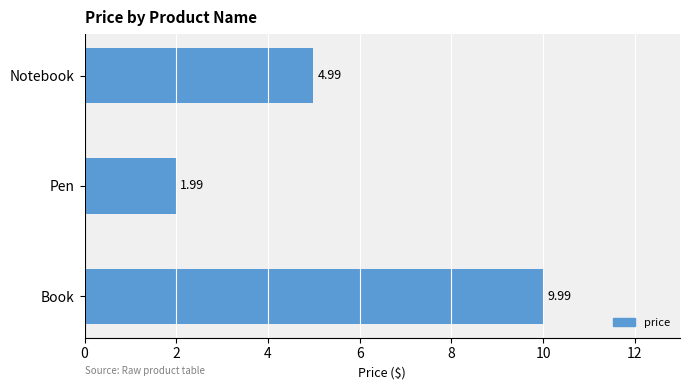

Rank the categories by value from lowest to highest.

Pen, Notebook, Book